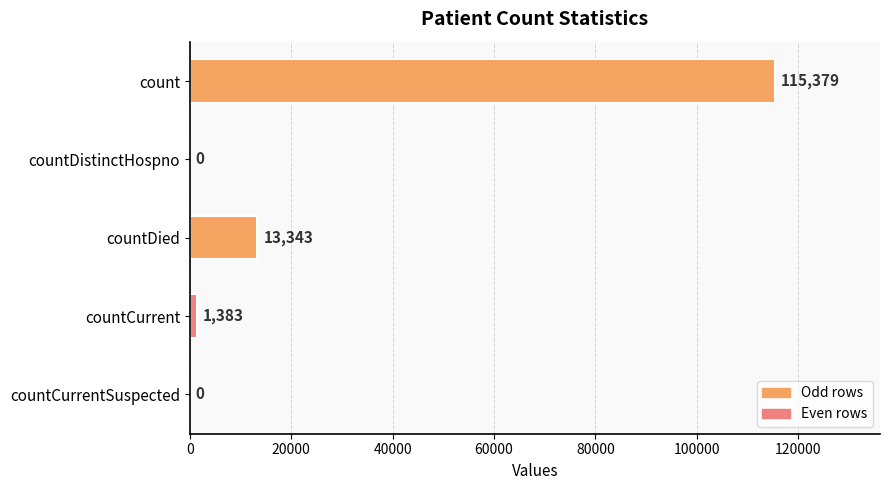

Which has a higher value, countCurrentSuspected or countCurrent?

countCurrent